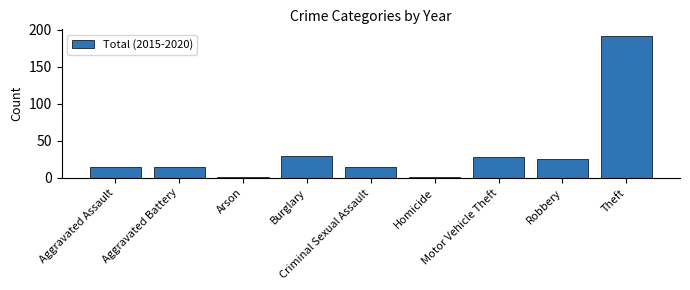

What is the difference between the second highest and minimum values?

28